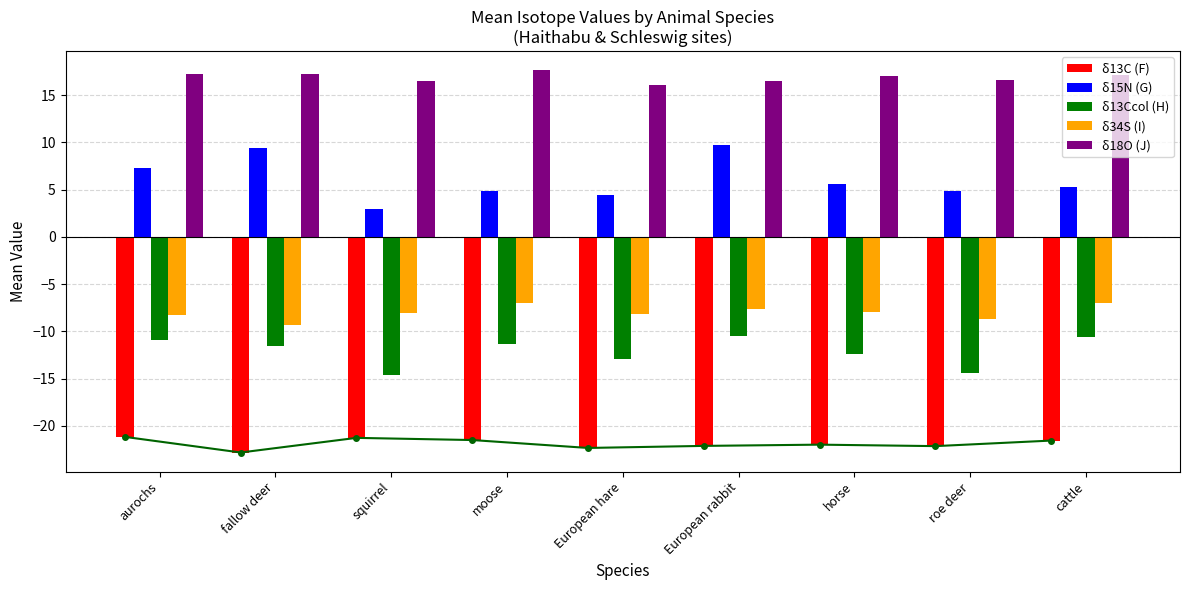

What is the sum of the δ13Ccol (H) values at fallow deer and cattle?

-22.1